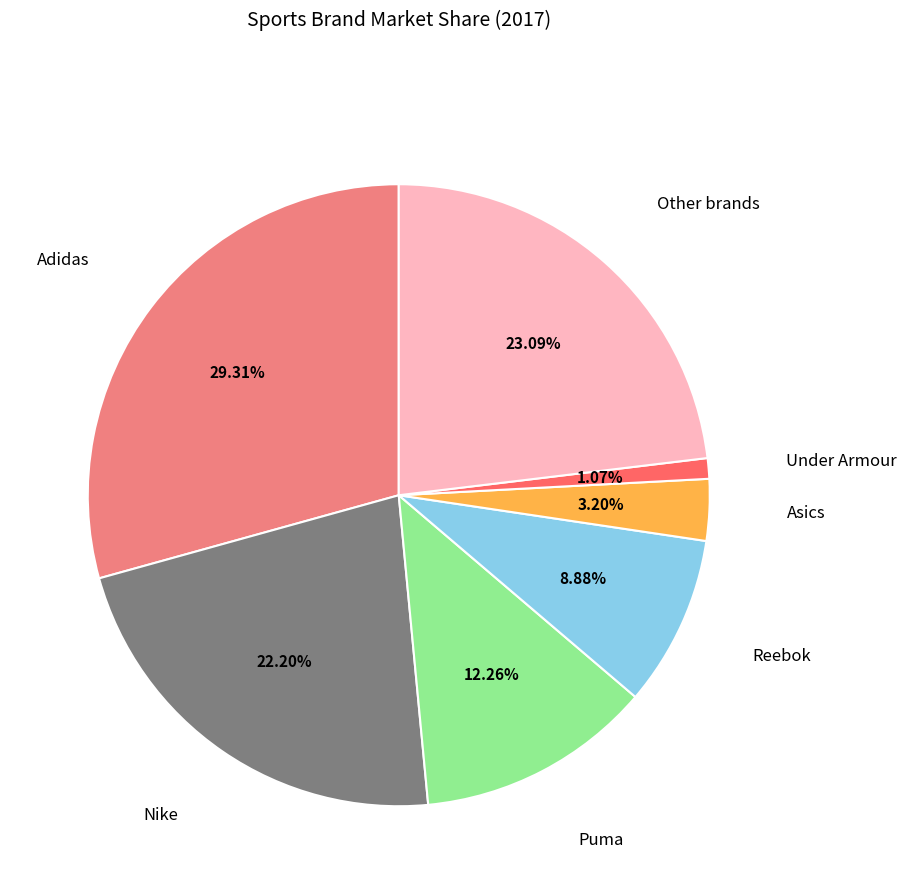

What is the smallest slice in the pie chart?

Under Armour